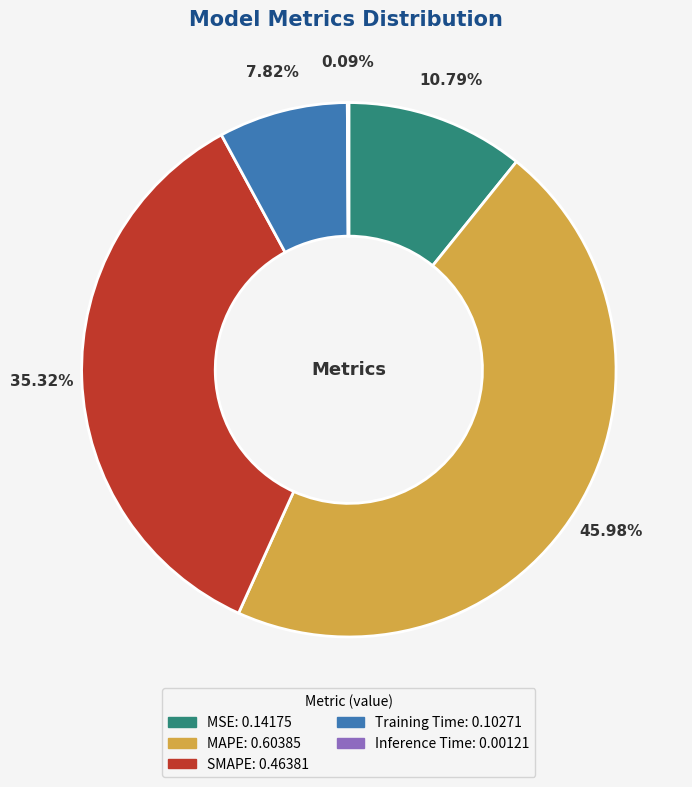

Which has a higher value, SMAPE or MAPE?

MAPE